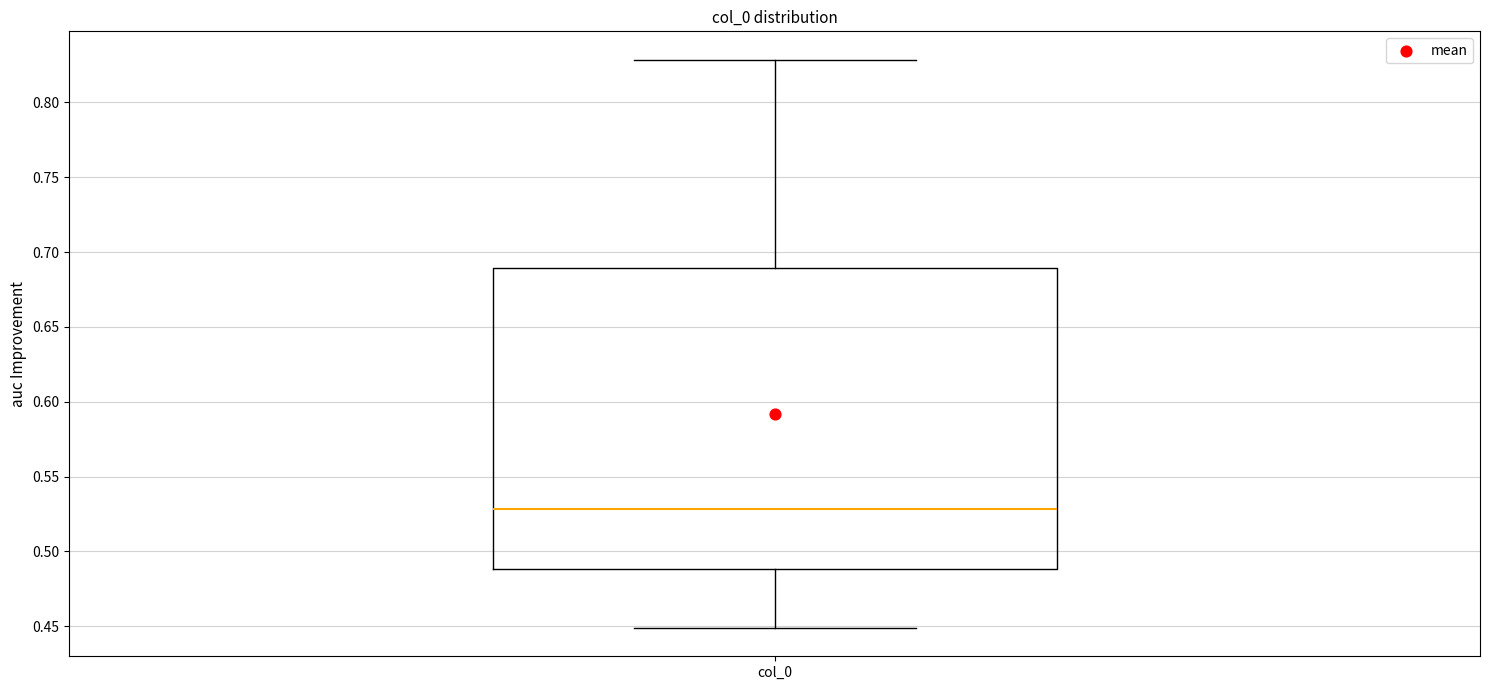

Where is the upper edge of the box for col_0 on the y-axis? The values are not printed on the chart, so give them approximately, as read against the axis.

0.69